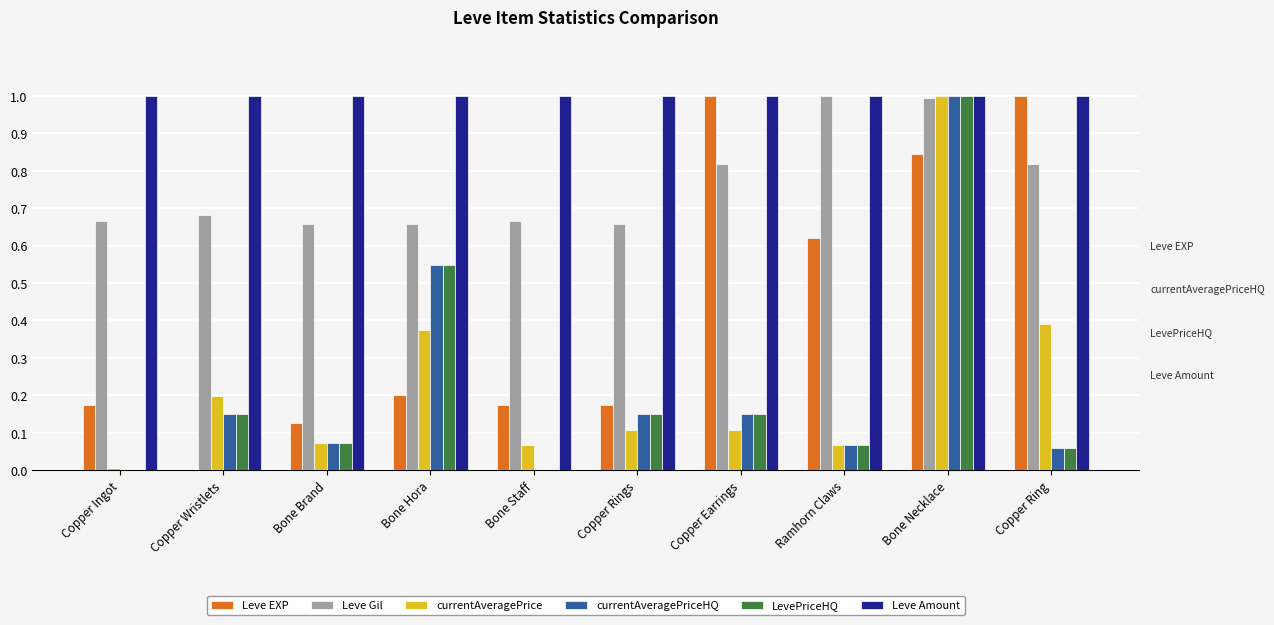

What is the greatest value displayed?

1.0